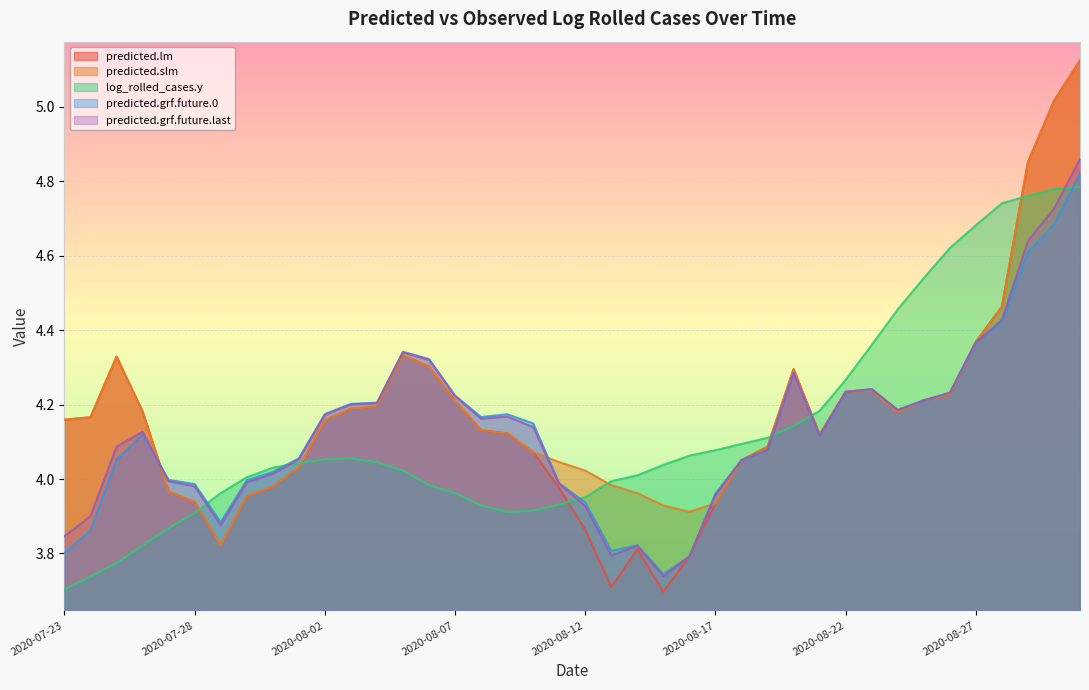

Reading left to right, what are all the values shown in this chart?

predicted.lm: 4.2	4.2	4.3	4.2	4.0	3.9	3.8	4.0	4.0	4.0	4.2	4.2	4.2	4.3	4.3	4.2	4.1	4.1	4.1	4.0	3.9	3.7	3.8	3.7	3.8	3.9	4.1	4.1	4.3	4.1	4.2	4.2	4.2	4.2	4.2	4.4	4.5	4.9	5.0	5.1
predicted.slm: 4.2	4.2	4.3	4.2	4.0	3.9	3.8	4.0	4.0	4.0	4.2	4.2	4.2	4.3	4.3	4.2	4.1	4.1	4.1	4.0	4.0	4.0	4.0	3.9	3.9	3.9	4.1	4.1	4.3	4.1	4.2	4.2	4.2	4.2	4.2	4.4	4.5	4.9	5.0	5.1
log_rolled_cases.y: 3.7	3.7	3.8	3.8	3.9	3.9	4.0	4.0	4.0	4.0	4.1	4.1	4.0	4.0	4.0	4.0	3.9	3.9	3.9	3.9	4.0	4.0	4.0	4.0	4.1	4.1	4.1	4.1	4.1	4.2	4.3	4.4	4.5	4.5	4.6	4.7	4.7	4.8	4.8	4.8
predicted.grf.future.0: 3.8	3.9	4.1	4.1	4.0	4.0	3.9	4.0	4.0	4.1	4.2	4.2	4.2	4.3	4.3	4.2	4.2	4.2	4.1	4.0	3.9	3.8	3.8	3.7	3.8	4.0	4.1	4.1	4.3	4.1	4.2	4.2	4.2	4.2	4.2	4.4	4.4	4.6	4.7	4.8
predicted.grf.future.last: 3.8	3.9	4.1	4.1	4.0	4.0	3.9	4.0	4.0	4.1	4.2	4.2	4.2	4.3	4.3	4.2	4.2	4.2	4.1	4.0	3.9	3.8	3.8	3.7	3.8	4.0	4.1	4.1	4.3	4.1	4.2	4.2	4.2	4.2	4.2	4.4	4.4	4.6	4.7	4.9